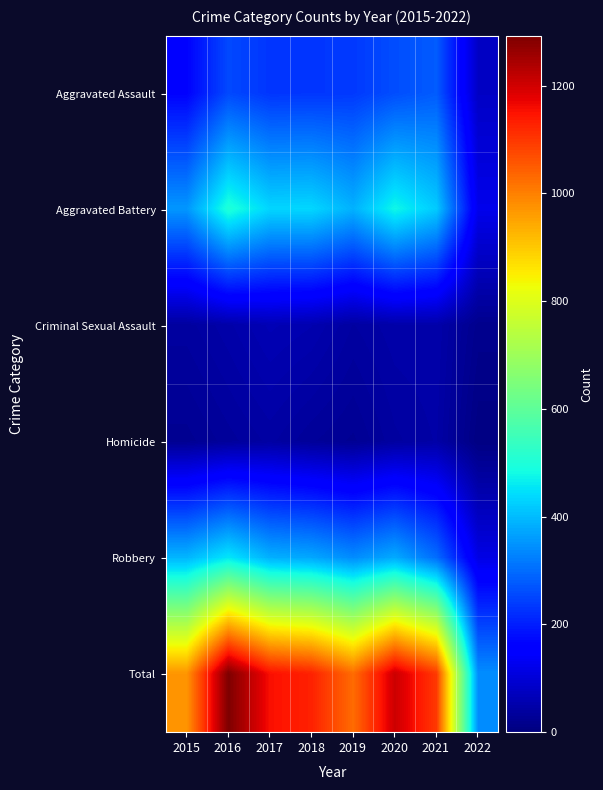

Reading left to right, what are all the values shown in this chart?

Aggravated Assault: 2015=163	2016=255	2017=230	2018=231	2019=235	2020=261	2021=279	2022=80
Aggravated Battery: 2015=354	2016=501	2017=434	2018=436	2019=388	2020=478	2021=420	2022=123
Criminal Sexual Assault: 2015=38	2016=49	2017=62	2018=56	2019=40	2020=49	2021=50	2022=18
Homicide: 2015=23	2016=33	2017=42	2018=31	2019=24	2020=39	2021=46	2022=6
Robbery: 2015=393	2016=455	2017=386	2018=375	2019=340	2020=379	2021=301	2022=116
Total: 2015=971	2016=1293	2017=1154	2018=1129	2019=1027	2020=1206	2021=1096	2022=343